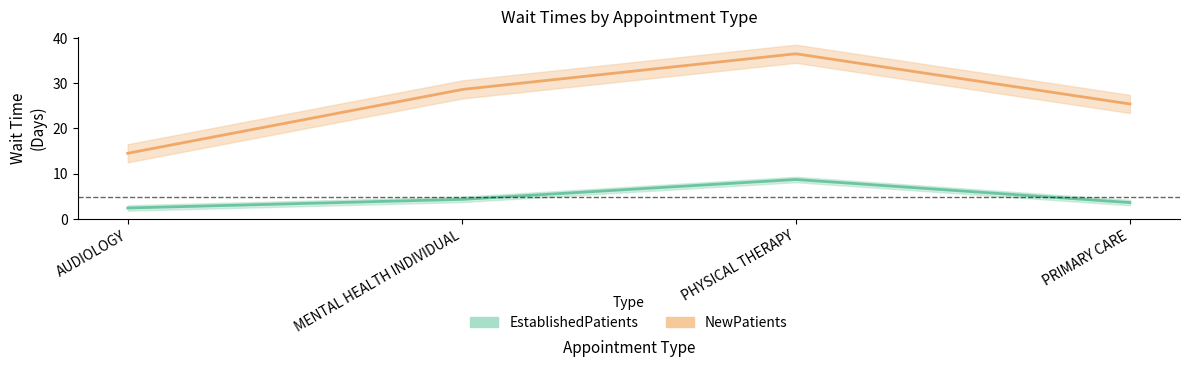

Does the chart have visible grid lines?

No